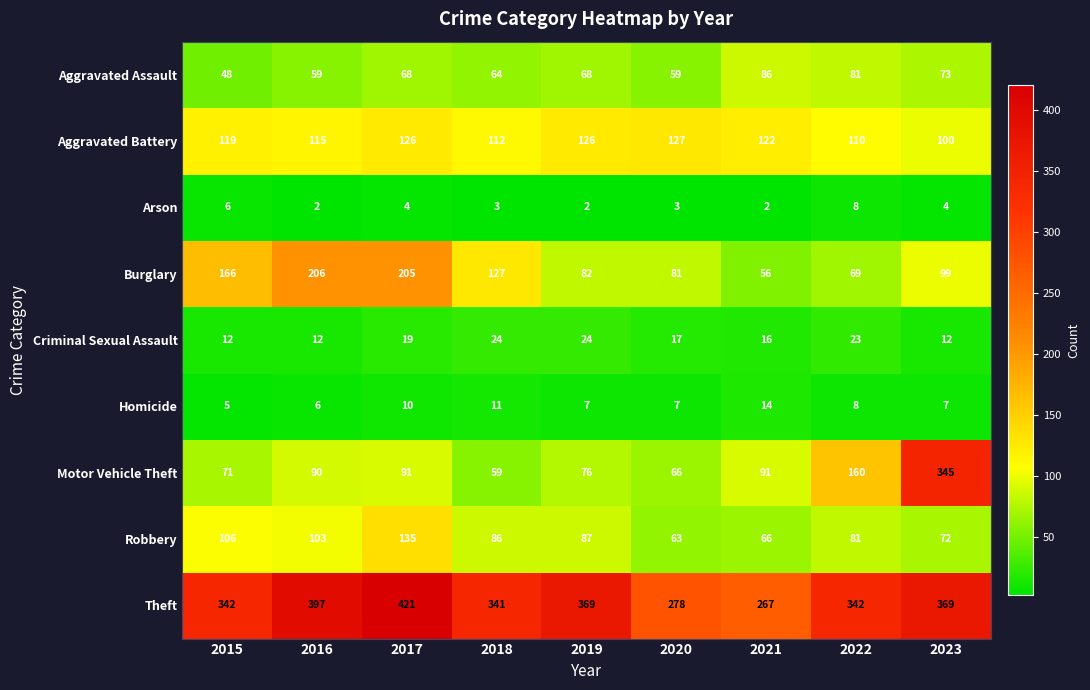

What is the spread (max minus min) of values at 2021?

265